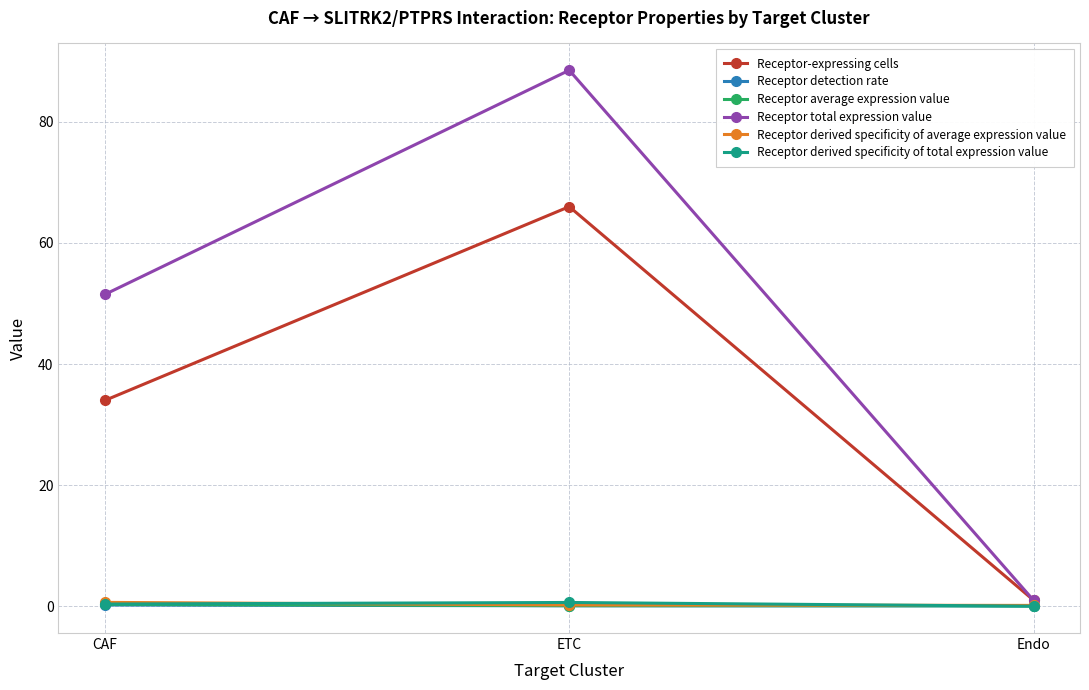

Count the number of categories in the chart.

3